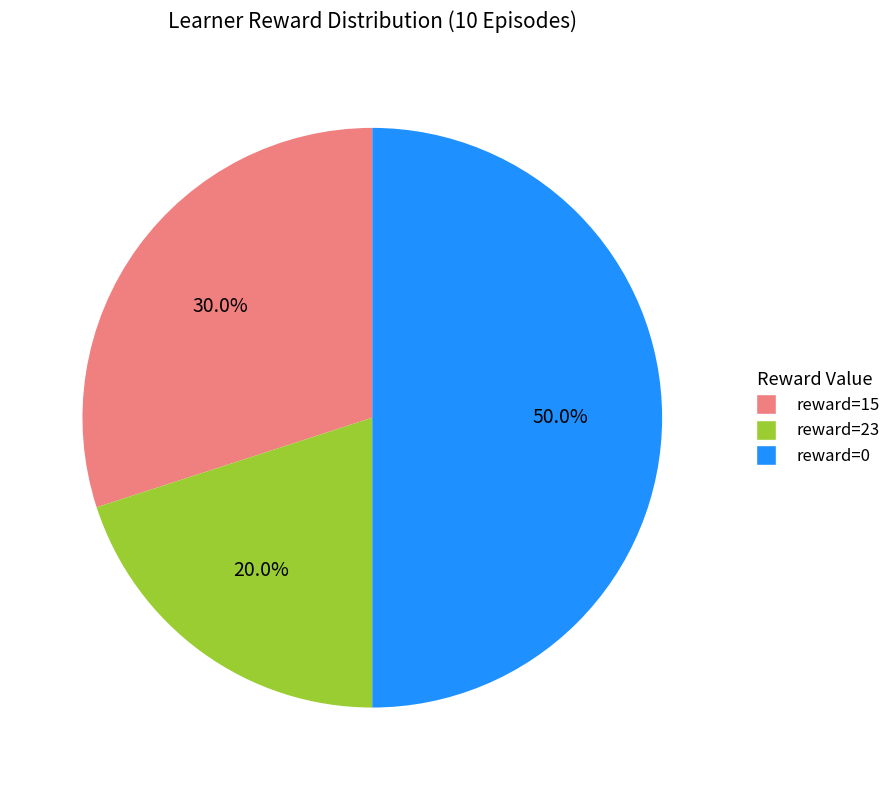

Does reward=23 represent more than half of the total?

No